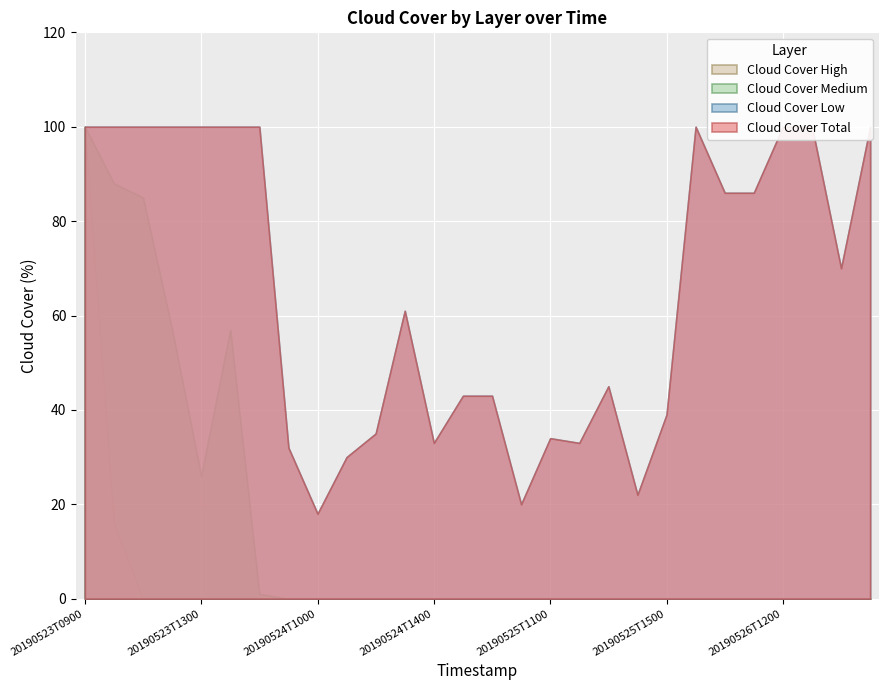

Which category has the highest value across all series?

20190523T0900